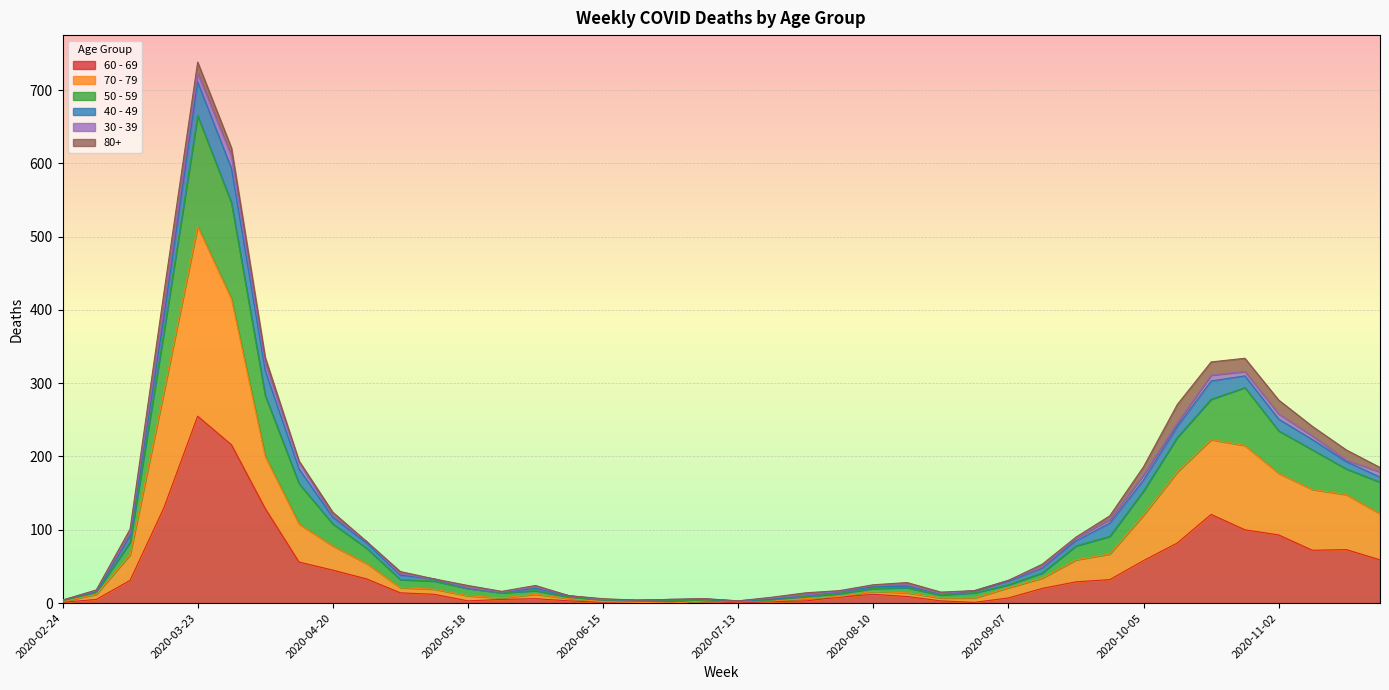

At which label does 60 - 69 reach its peak?

2020-03-23